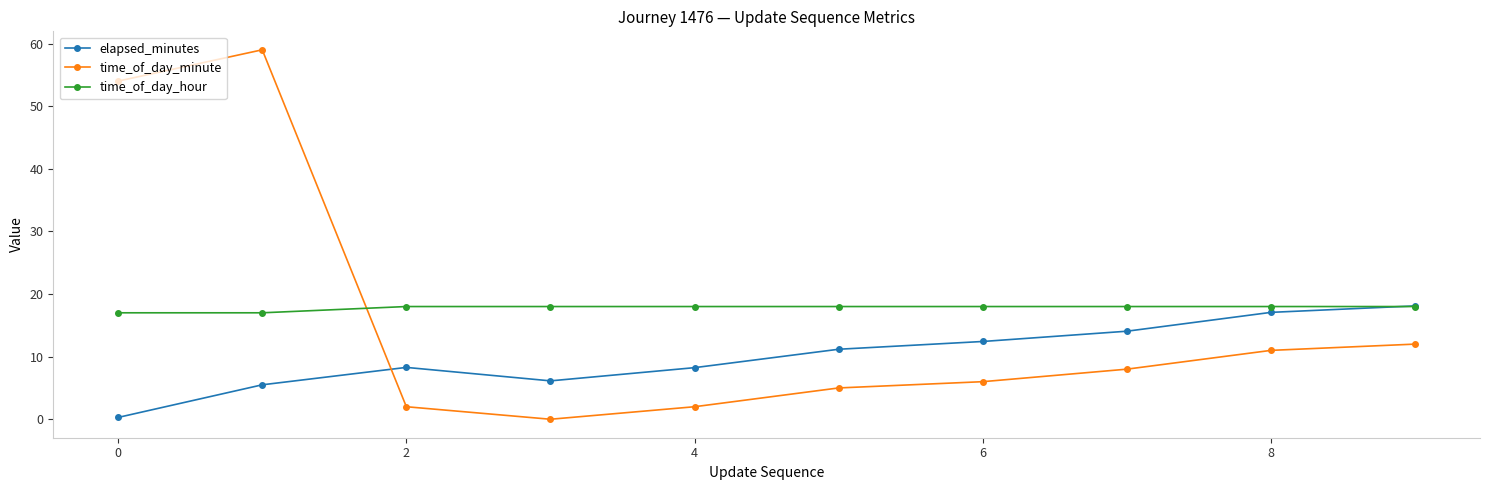

What is the lowest value of the time_of_day_hour series?

17.0